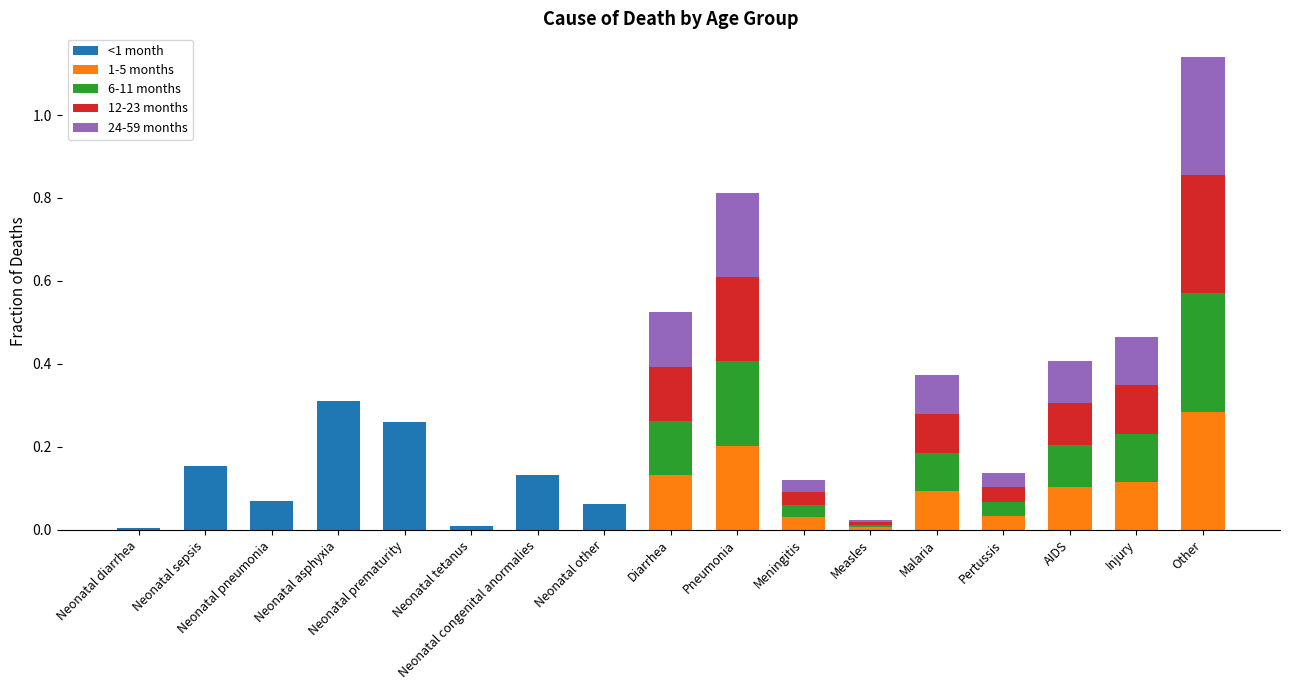

At which label does <1 month reach its peak?

Neonatal asphyxia